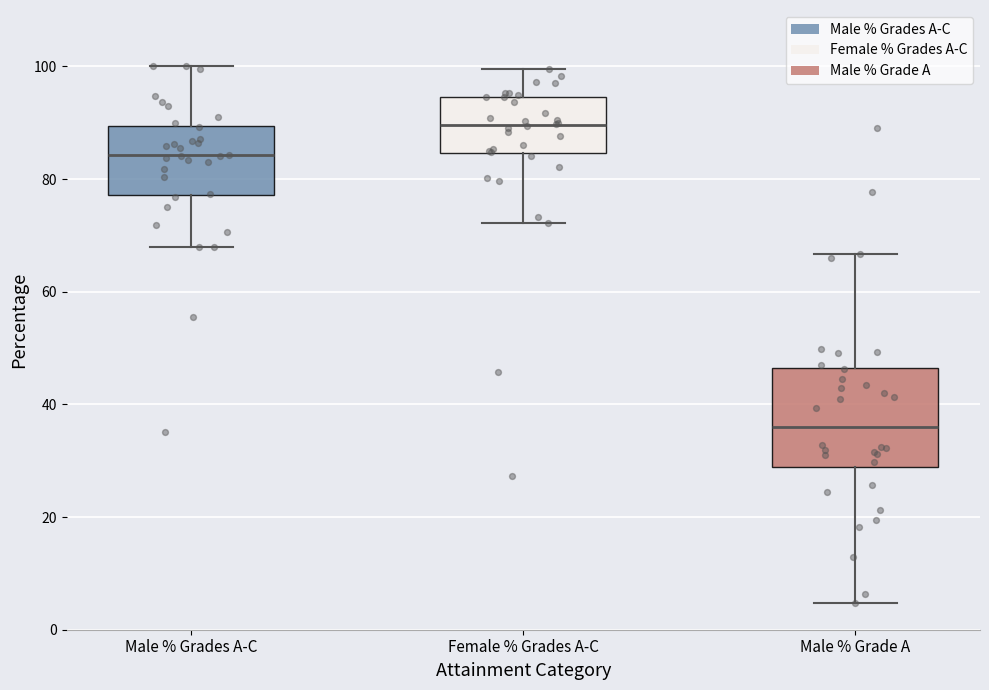

Reading left to right, transcribe this box plot: for each box, give where its median line is, the range the box spans, and where its two whiskers end, as read against the y-axis. The values are not printed on the chart, so give them approximately, as read against the axis.

Male % Grades A-C: median 84, box 78 to 90, whiskers 68 to 100
Female % Grades A-C: median 90, box 84 to 94, whiskers 72 to 100
Male % Grade A: median 36, box 28 to 46, whiskers 4 to 66